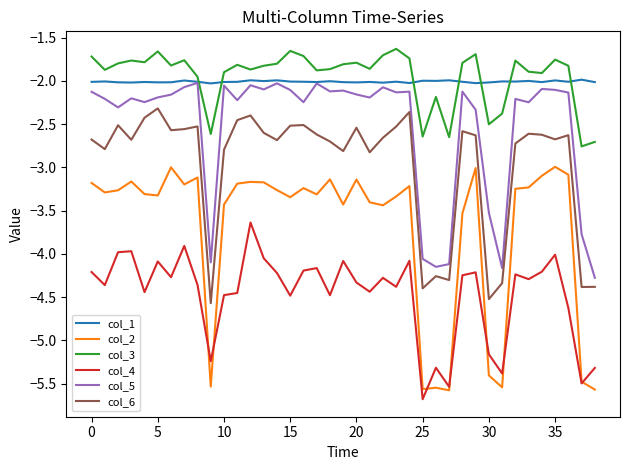

What are all the series names shown in the legend?

col_1, col_2, col_3, col_4, col_5, col_6